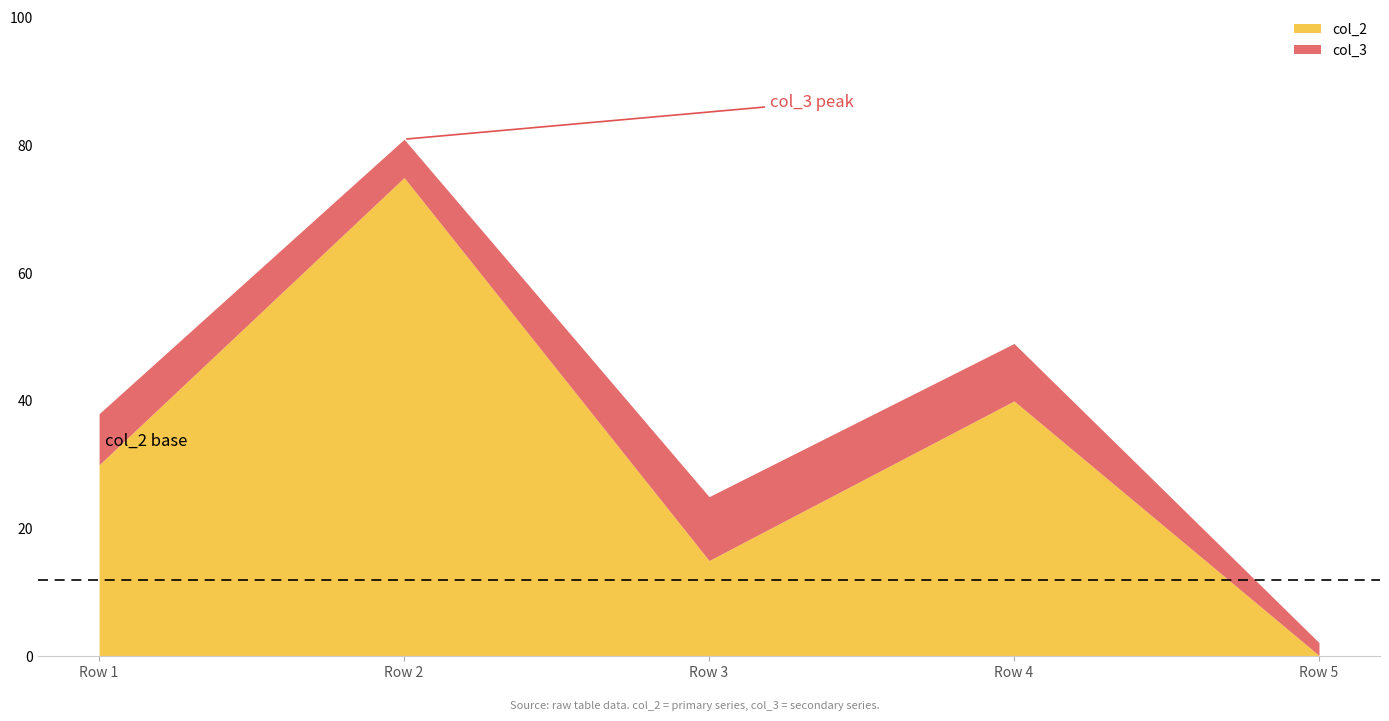

The col_2 series shows 15.0 at Row 3. True or false?

True